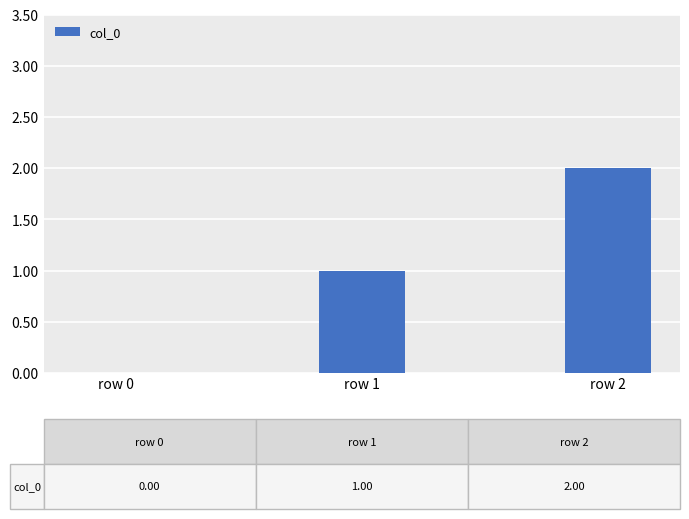

True or false: the data shows 0 at row 0.

True